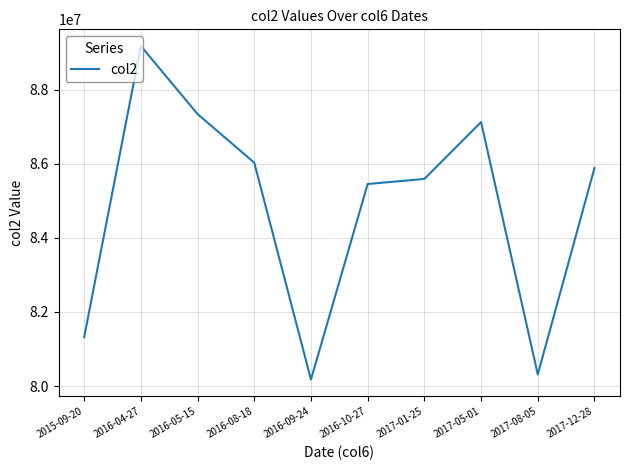

What is the average value?

84842962